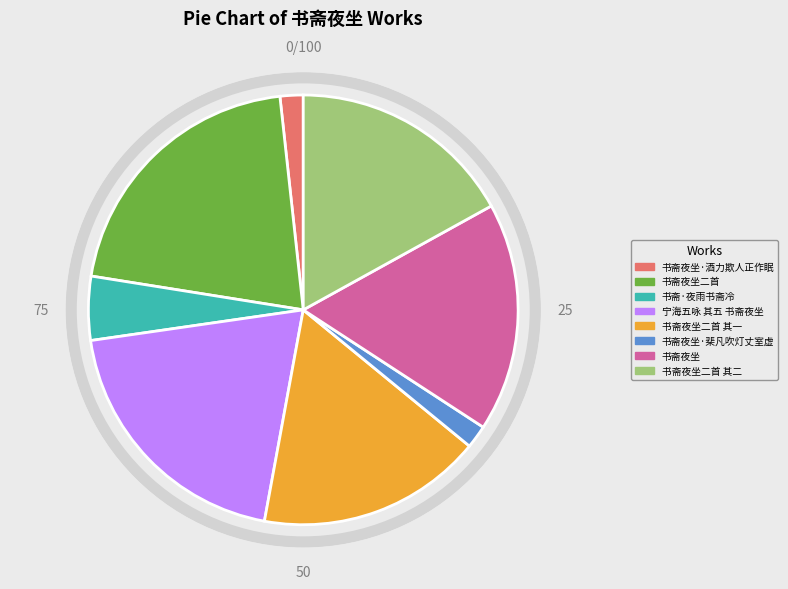

Does 书斋夜坐·酒力欺人正作眠 represent more than half of the total?

No